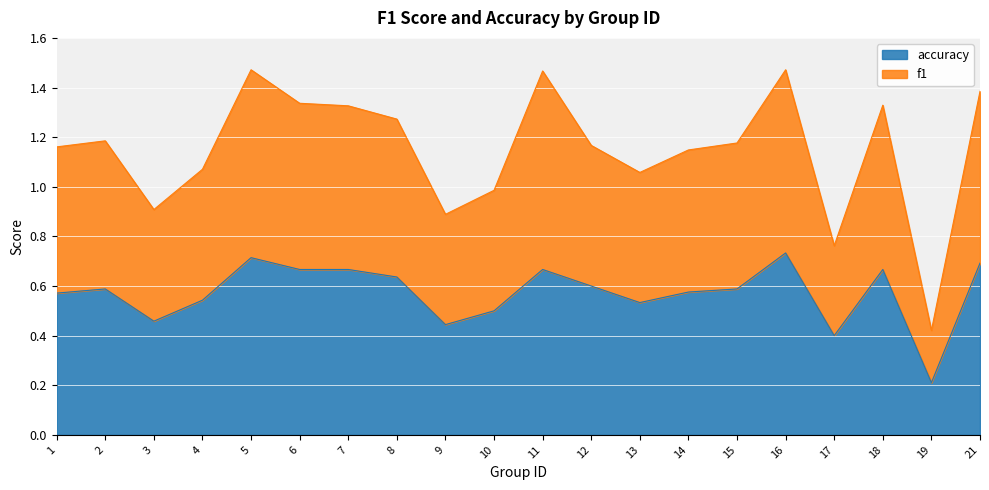

True or false: accuracy and f1 cross at least once.

False